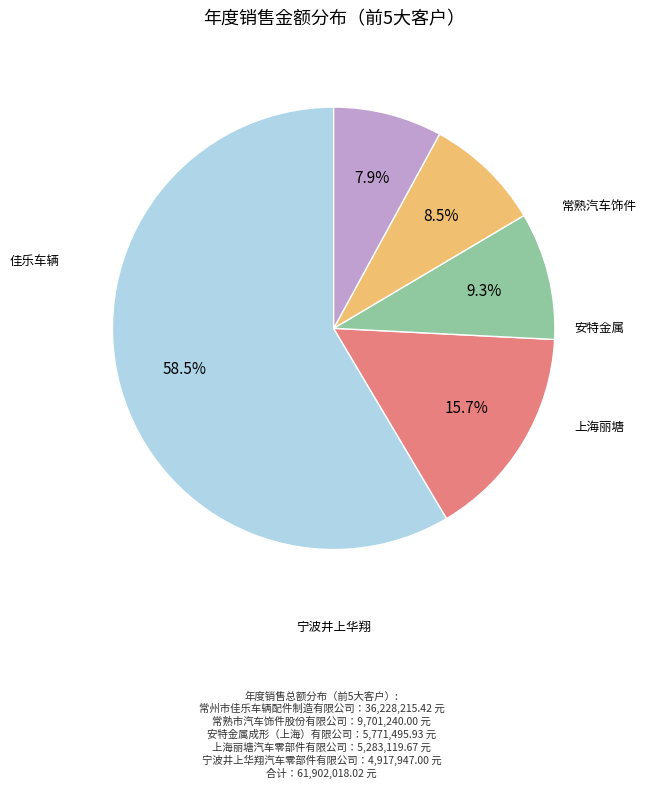

Count the number of slices in the pie.

5